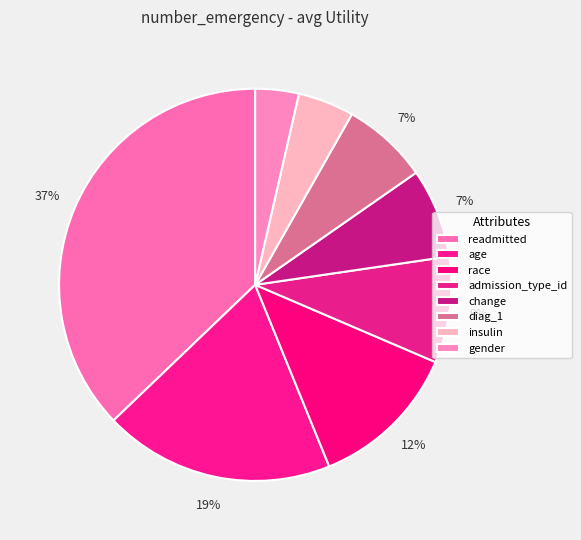

How many slices are in this pie chart?

8